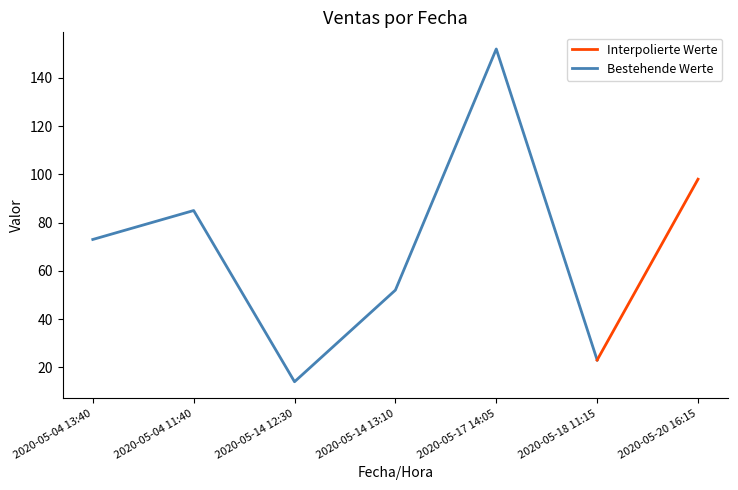

What is the change in value from 2020-05-04 11:40 to 2020-05-18 11:15?

-62